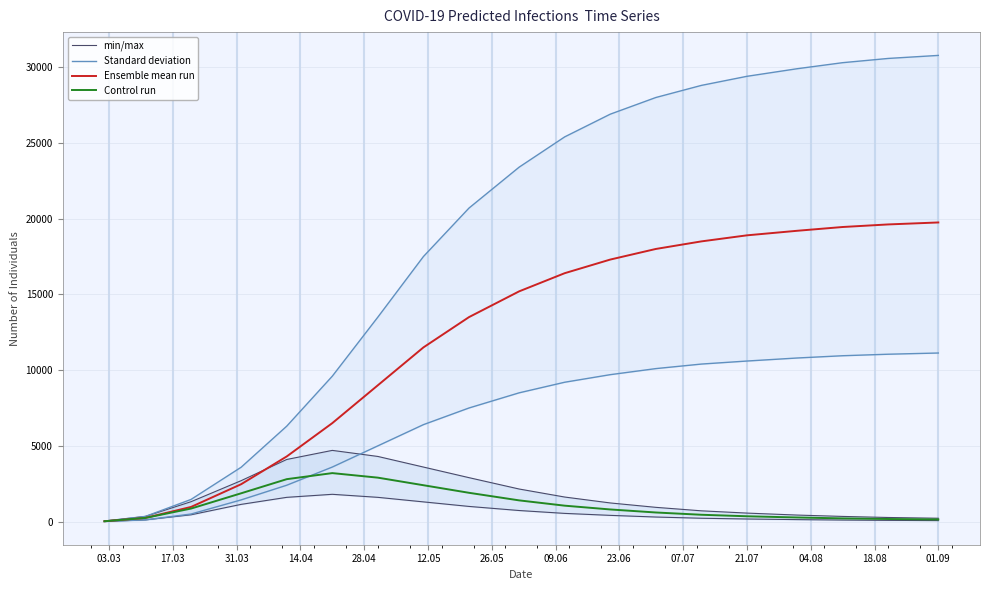

True or false: Standard deviation and Ensemble mean run intersect in this chart.

False